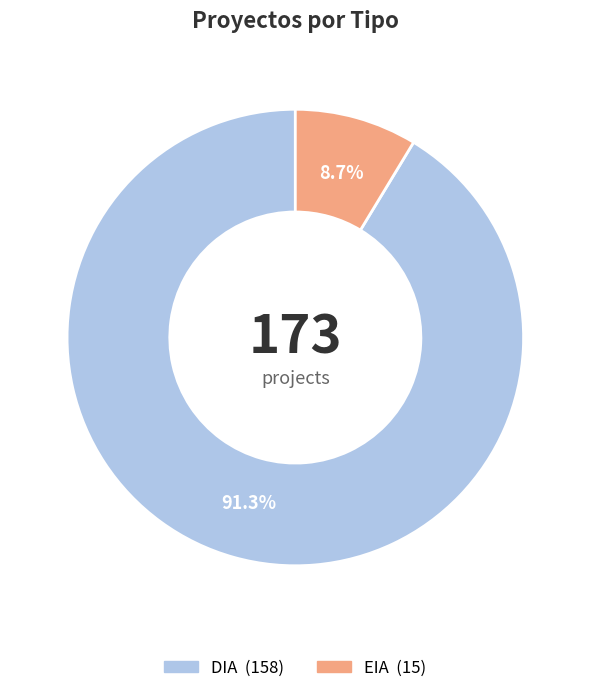

What percentage is the EIA slice, to the nearest percent?

9%